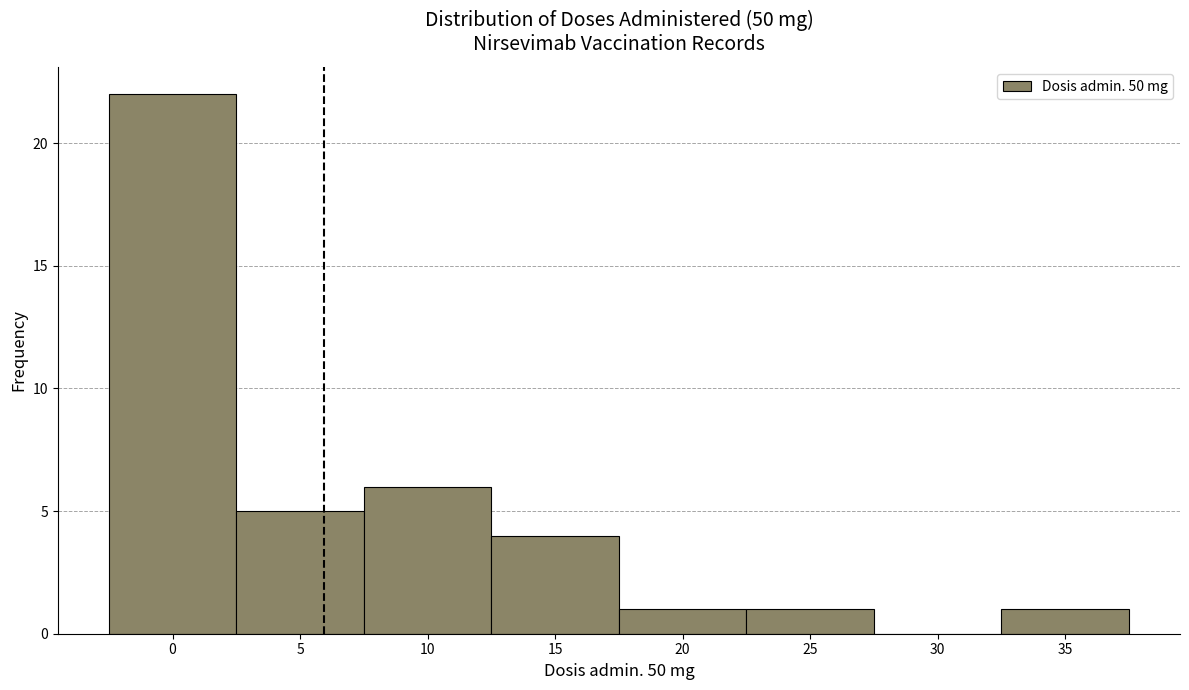

Which range on the x-axis has the tallest bar?

-2.5 to 2.5